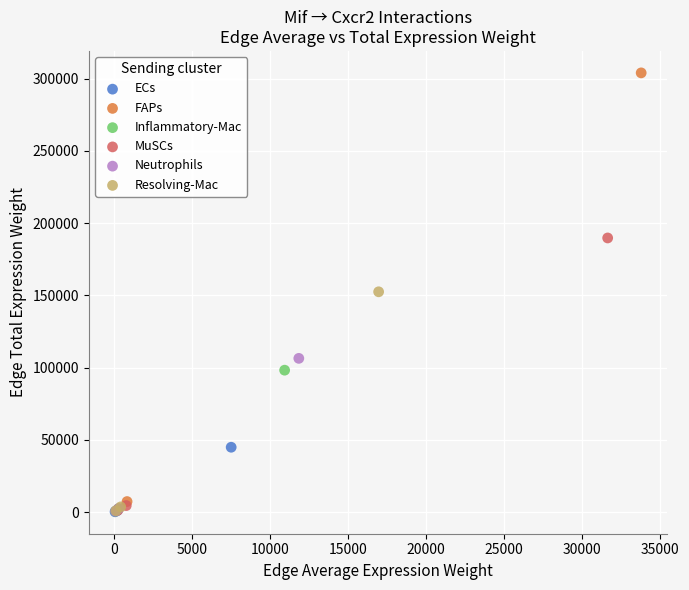

Which series has the widest spread of Y values?

FAPs